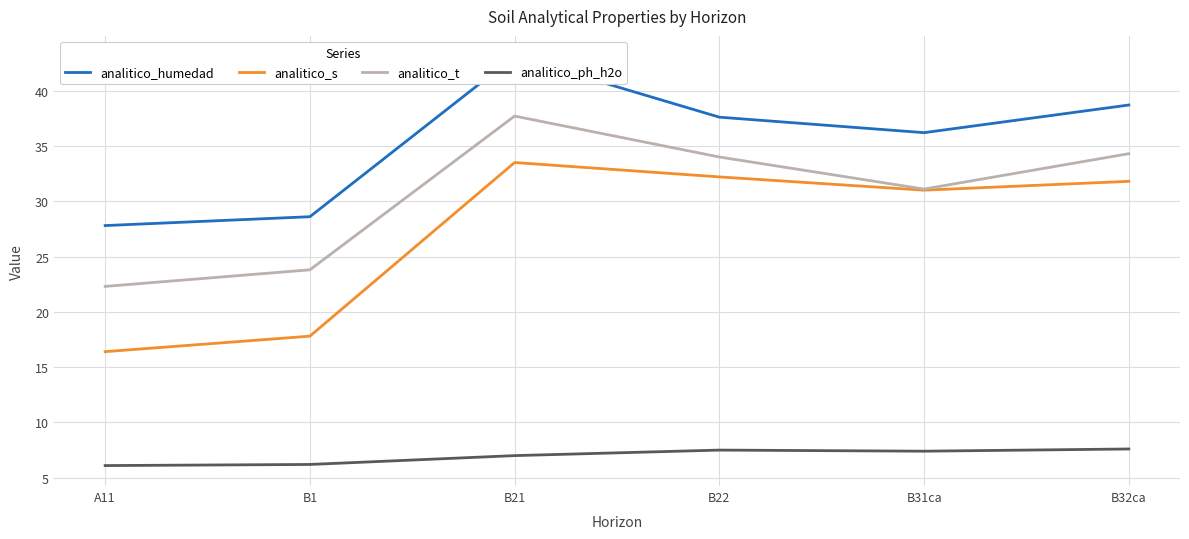

Where is the first local maximum for analitico_humedad?

B21